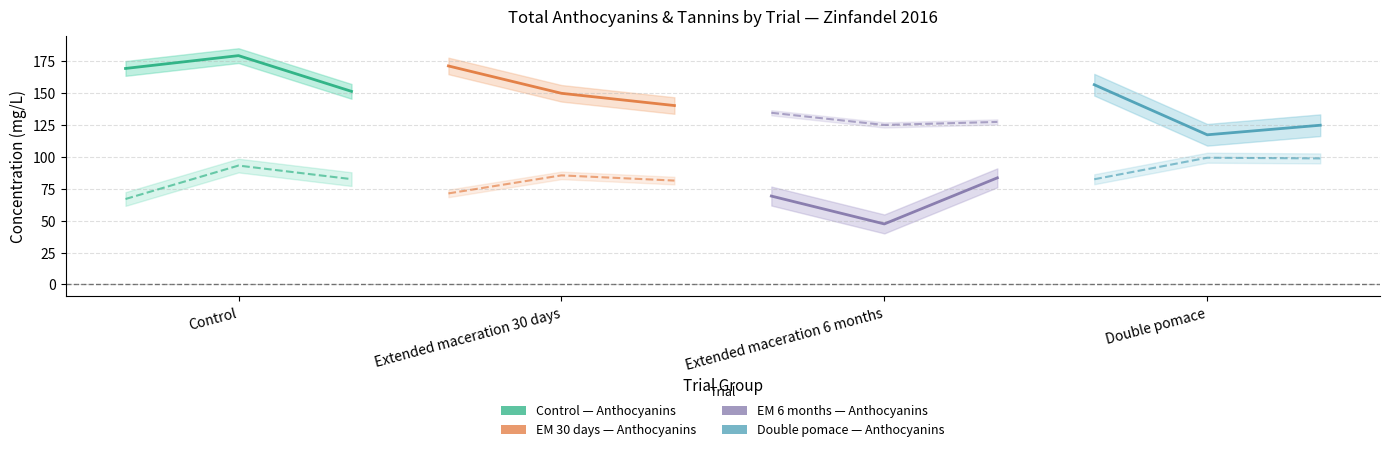

Rank the series at Extended maceration 30 days from lowest to highest value.

Extended maceration 6 months, Double pomace, Extended maceration 30 days, Control